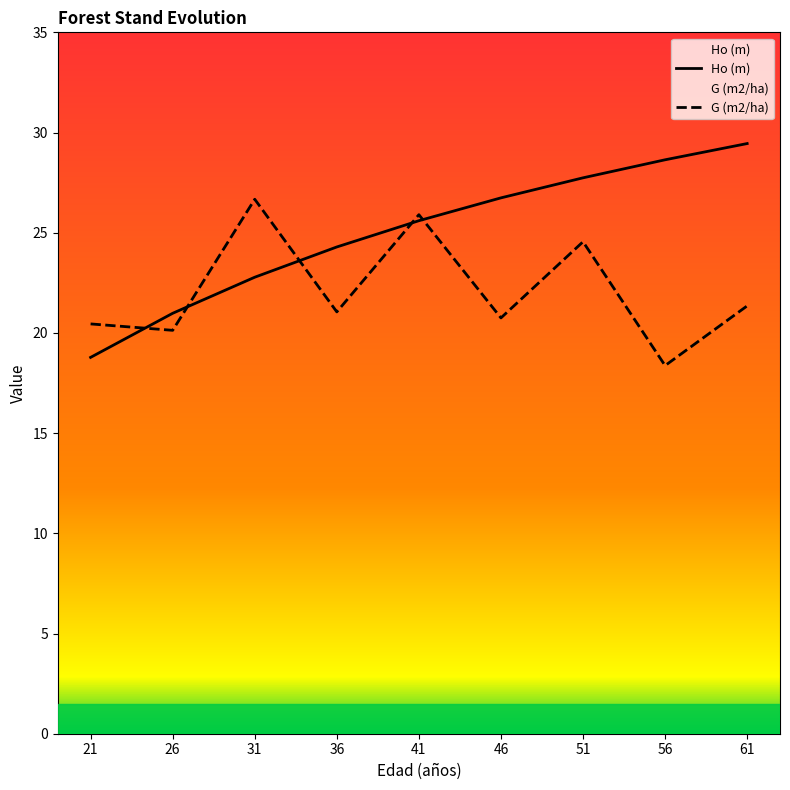

True or false: Ho (m) has a value of 18.8 at 21.

True